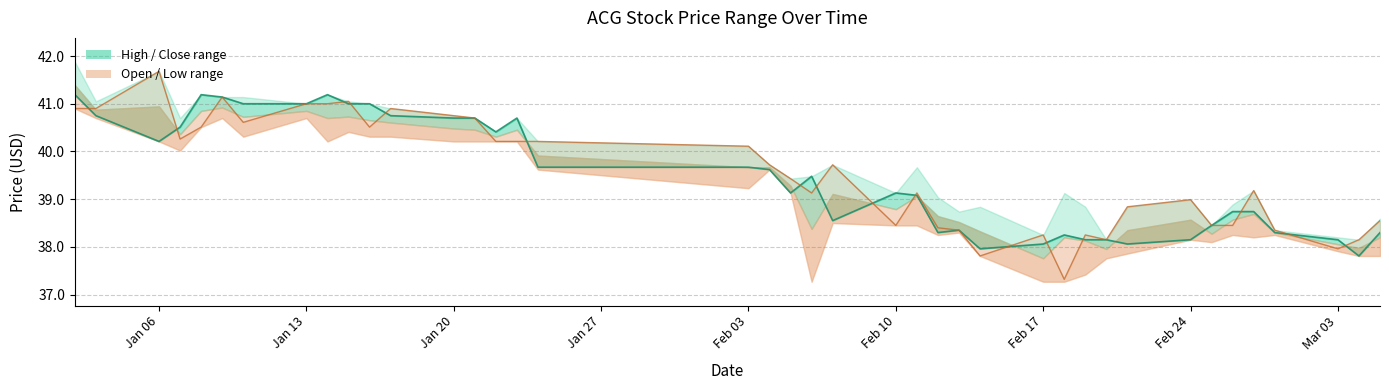

True or false: close has a value of 8.4 at 2025-03-05.

False